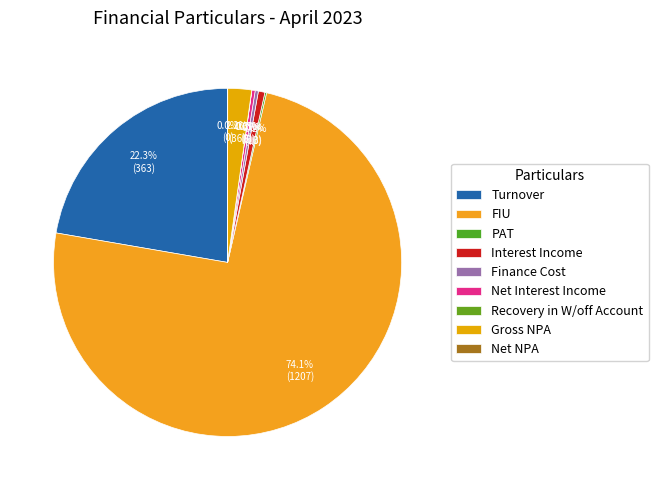

How much of the chart is everything except Net NPA?

100.0%